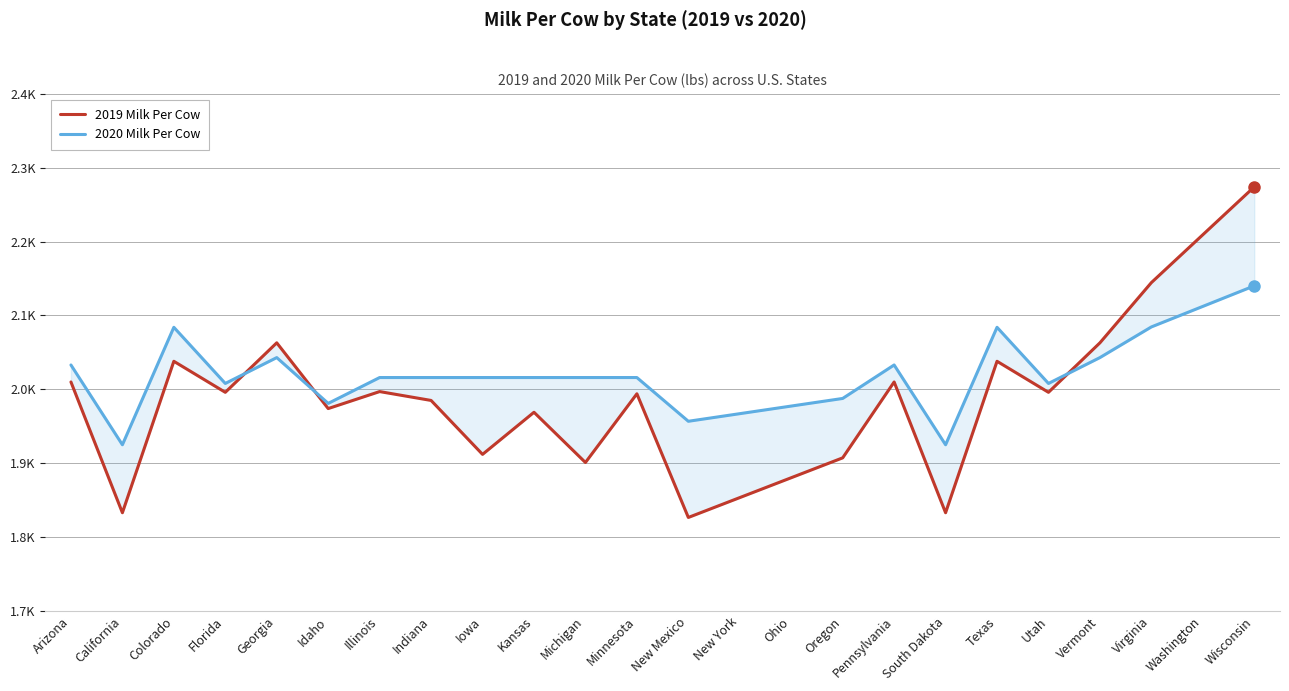

What is the difference between the 2019 Milk Per Cow values at Vermont and Florida?

67.0